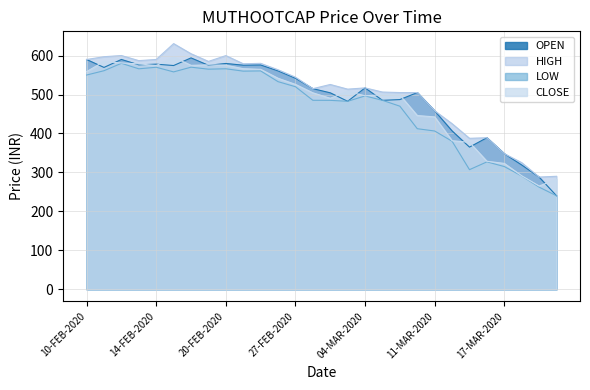

Reading right to left, transcribe all the data shown in this chart.

OPEN: 20-MAR-2020=240.0	19-MAR-2020=288.0	18-MAR-2020=319.0	17-MAR-2020=348.0	16-MAR-2020=389.0	13-MAR-2020=364.9	12-MAR-2020=406.5	11-MAR-2020=458.0	09-MAR-2020=504.9	06-MAR-2020=487.0	05-MAR-2020=485.1	04-MAR-2020=517.0	03-MAR-2020=482.6	02-MAR-2020=504.4	28-FEB-2020=515.0	27-FEB-2020=541.8	26-FEB-2020=560.6	25-FEB-2020=575.8	24-FEB-2020=575.3	20-FEB-2020=579.7	19-FEB-2020=575.0	18-FEB-2020=594.0	17-FEB-2020=574.4	14-FEB-2020=578.0	13-FEB-2020=576.2	12-FEB-2020=590.0	11-FEB-2020=569.5	10-FEB-2020=589.9
HIGH: 20-MAR-2020=290.0	19-MAR-2020=288.0	18-MAR-2020=325.0	17-MAR-2020=348.0	16-MAR-2020=389.0	13-MAR-2020=387.5	12-MAR-2020=425.0	11-MAR-2020=458.2	09-MAR-2020=504.9	06-MAR-2020=505.0	05-MAR-2020=506.3	04-MAR-2020=517.0	03-MAR-2020=513.8	02-MAR-2020=525.8	28-FEB-2020=515.0	27-FEB-2020=544.5	26-FEB-2020=563.5	25-FEB-2020=580.0	24-FEB-2020=579.0	20-FEB-2020=599.9	19-FEB-2020=585.0	18-FEB-2020=604.7	17-FEB-2020=630.7	14-FEB-2020=590.0	13-FEB-2020=587.0	12-FEB-2020=600.0	11-FEB-2020=597.0	10-FEB-2020=589.9
LOW: 20-MAR-2020=240.0	19-MAR-2020=262.1	18-MAR-2020=290.8	17-MAR-2020=315.0	16-MAR-2020=327.0	13-MAR-2020=307.0	12-MAR-2020=380.0	11-MAR-2020=406.2	09-MAR-2020=412.2	06-MAR-2020=470.0	05-MAR-2020=485.1	04-MAR-2020=496.4	03-MAR-2020=482.6	02-MAR-2020=485.0	28-FEB-2020=485.1	27-FEB-2020=520.0	26-FEB-2020=533.0	25-FEB-2020=560.6	24-FEB-2020=560.0	20-FEB-2020=566.1	19-FEB-2020=565.0	18-FEB-2020=570.2	17-FEB-2020=558.0	14-FEB-2020=570.0	13-FEB-2020=566.0	12-FEB-2020=580.1	11-FEB-2020=561.1	10-FEB-2020=550.0
CLOSE: 20-MAR-2020=282.2	19-MAR-2020=265.0	18-MAR-2020=291.2	17-MAR-2020=323.1	16-MAR-2020=328.6	13-MAR-2020=377.2	12-MAR-2020=381.4	11-MAR-2020=442.5	09-MAR-2020=446.0	06-MAR-2020=498.7	05-MAR-2020=499.4	04-MAR-2020=496.7	03-MAR-2020=507.8	02-MAR-2020=490.4	28-FEB-2020=504.4	27-FEB-2020=526.0	26-FEB-2020=541.8	25-FEB-2020=564.6	24-FEB-2020=566.4	20-FEB-2020=575.2	19-FEB-2020=576.2	18-FEB-2020=574.9	17-FEB-2020=595.9	14-FEB-2020=574.4	13-FEB-2020=578.8	12-FEB-2020=581.0	11-FEB-2020=584.9	10-FEB-2020=558.8